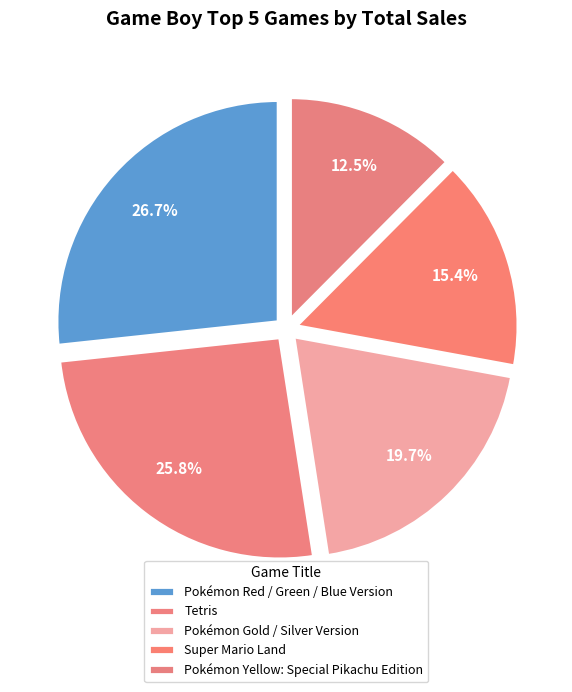

Which category has the smallest portion of the pie?

Pokémon Yellow: Special Pikachu Edition